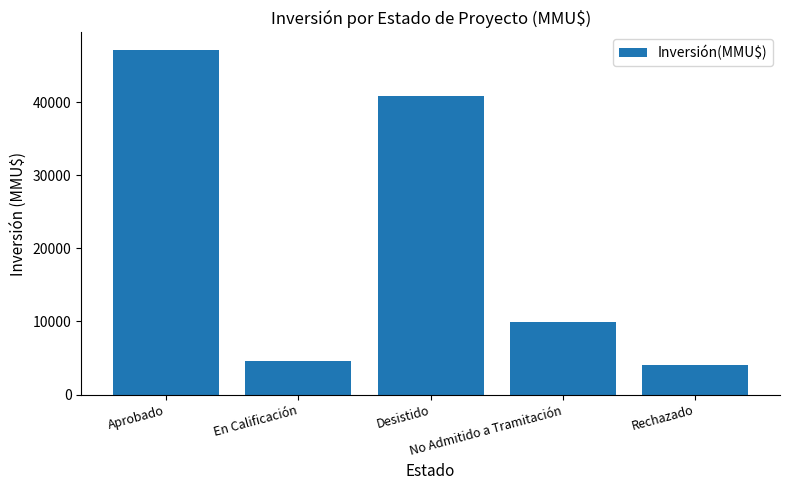

What is the difference between the maximum and minimum values?

43164